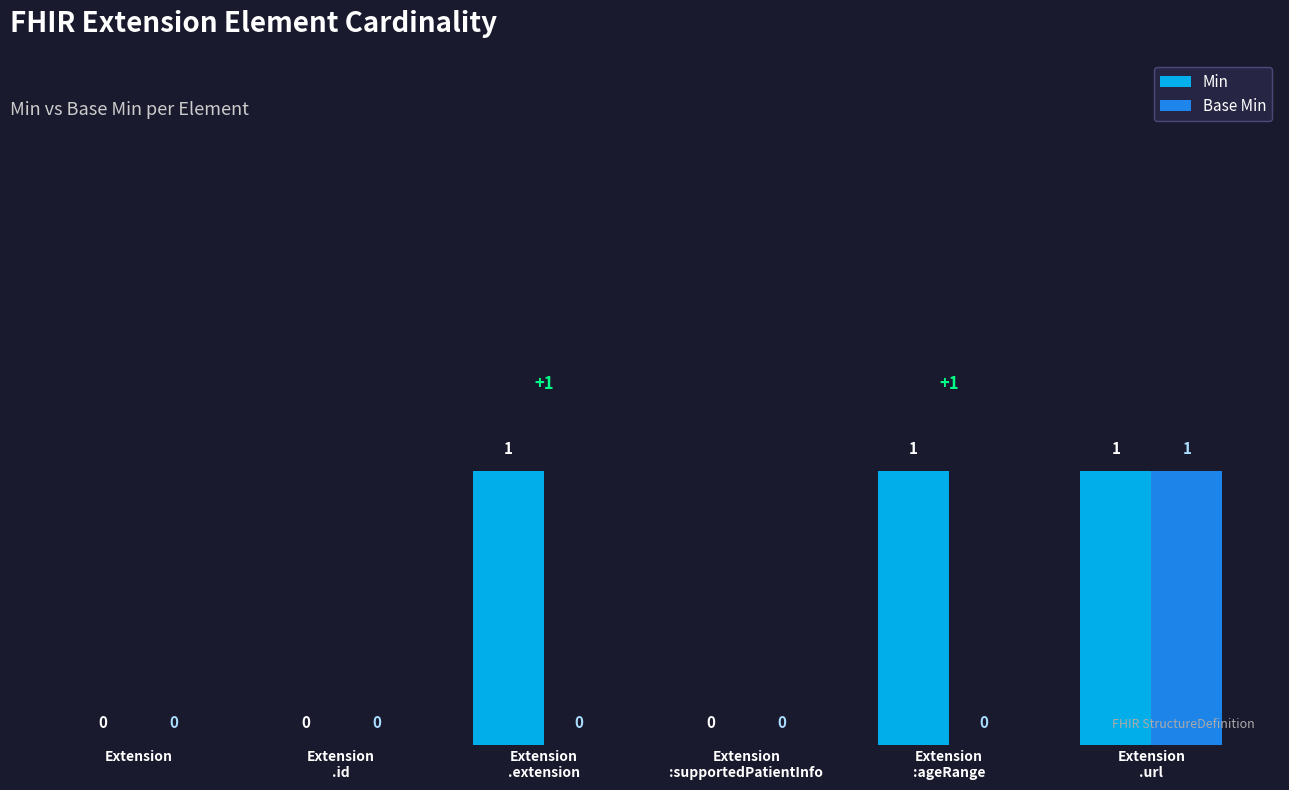

What are all the series names shown in the legend?

Min, Base Min